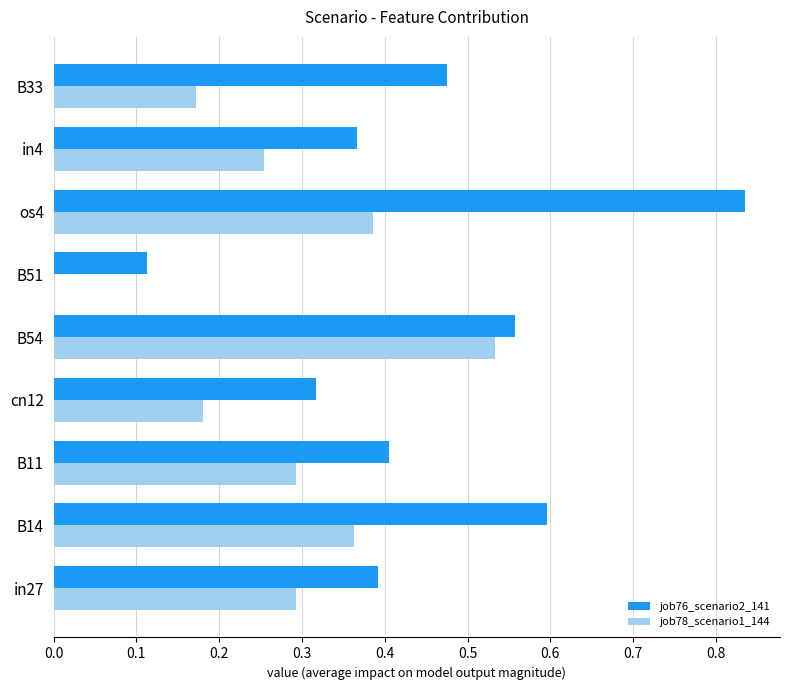

What is the sum of all job78_scenario1_144 values?

2.5